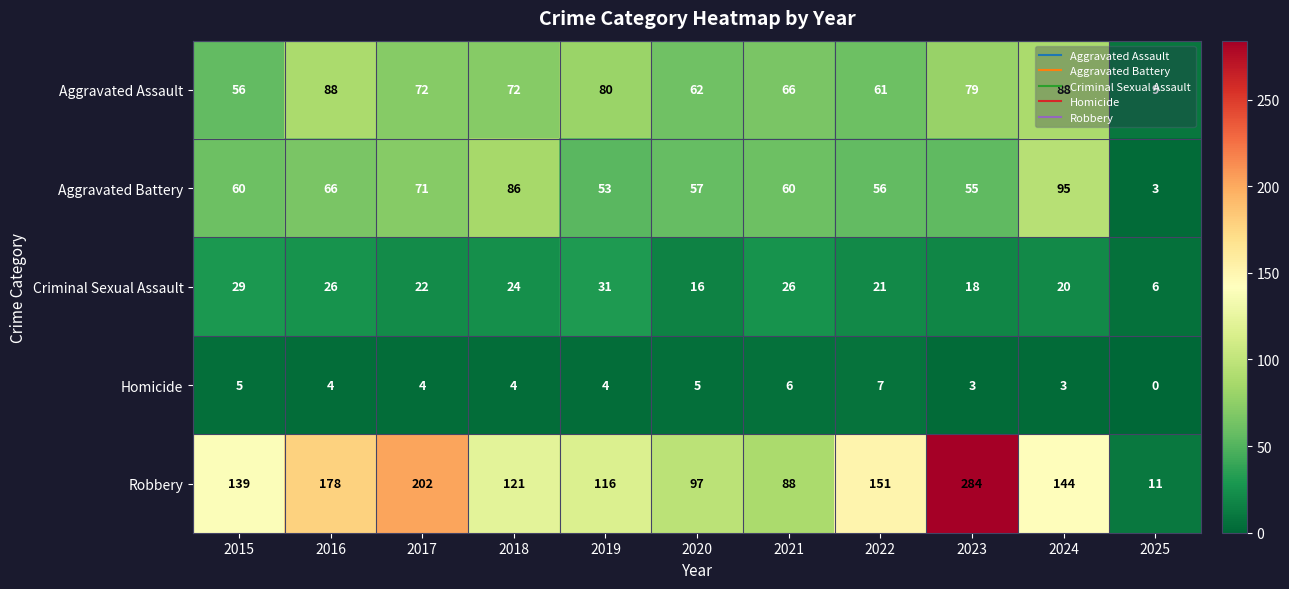

Read the Robbery value at 2018, to the nearest 10.

120